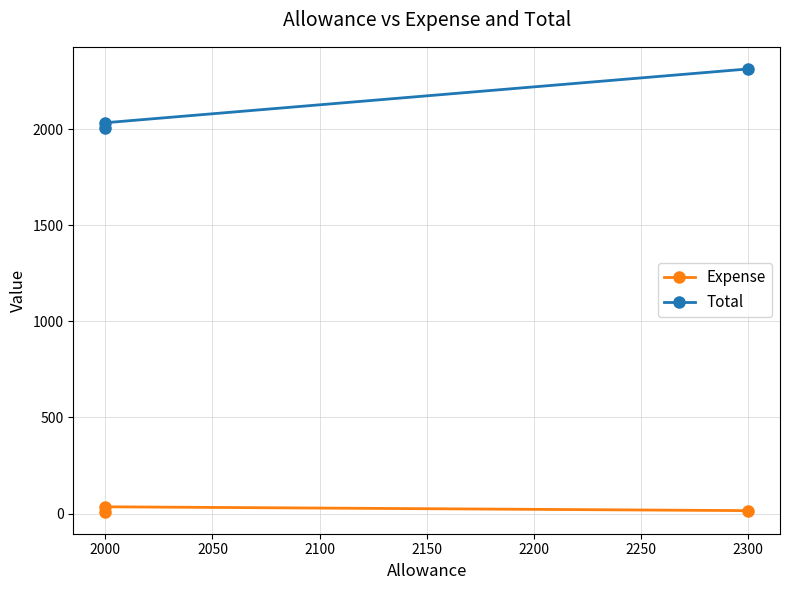

Between 2000 and 2050, which is larger?

2000